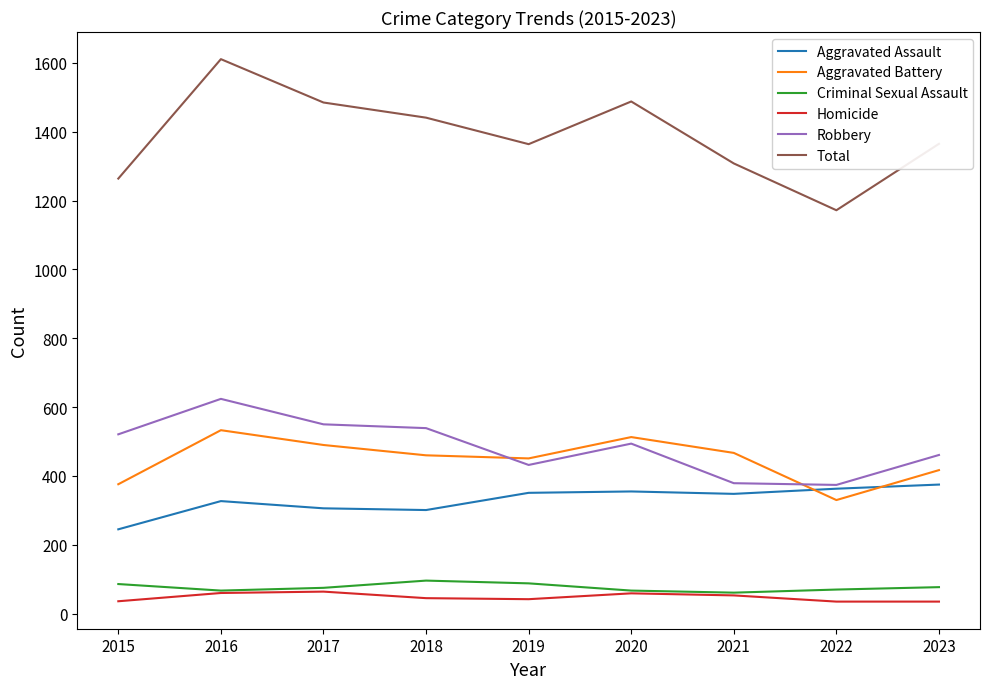

What value does the Homicide series have at 2017, to the nearest 5?

65